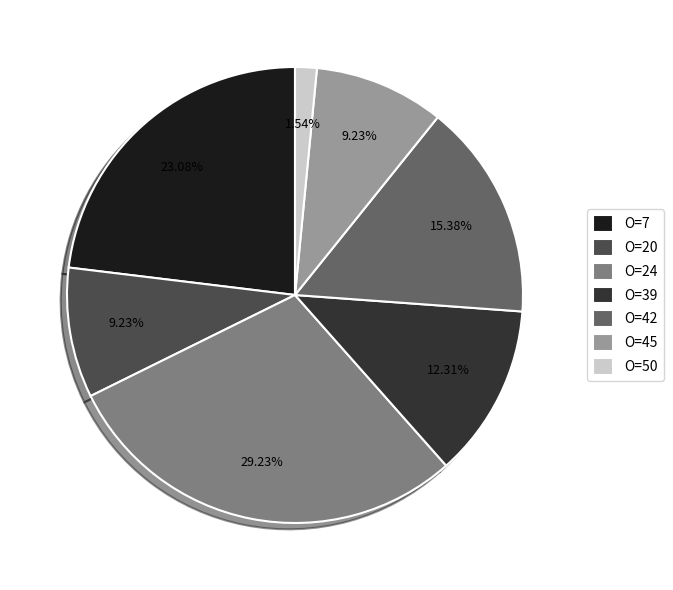

Combined, do O=45 and O=24 account for over 50%?

No